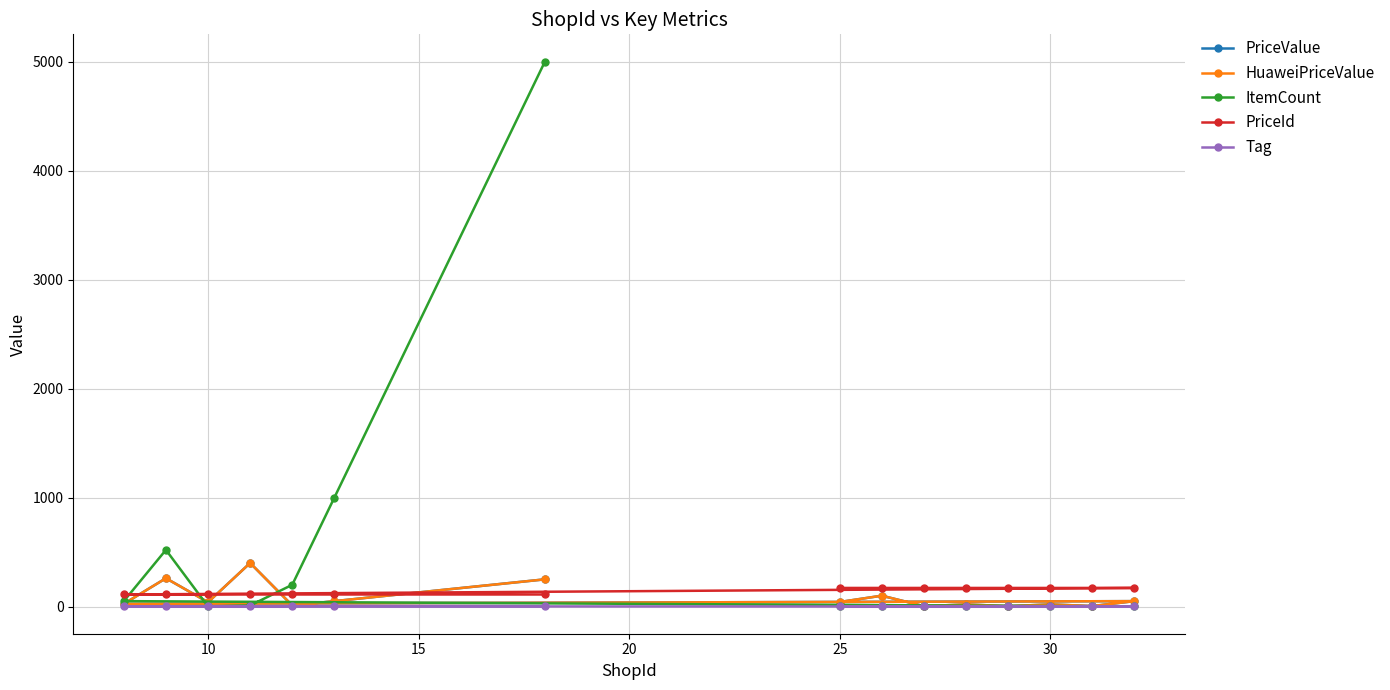

How many interior local valleys does the ItemCount series have?

1